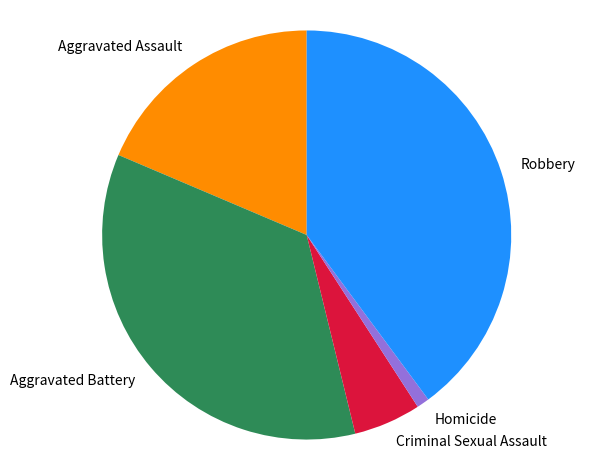

The Aggravated Assault slice represents 19% of the pie. True or false?

True